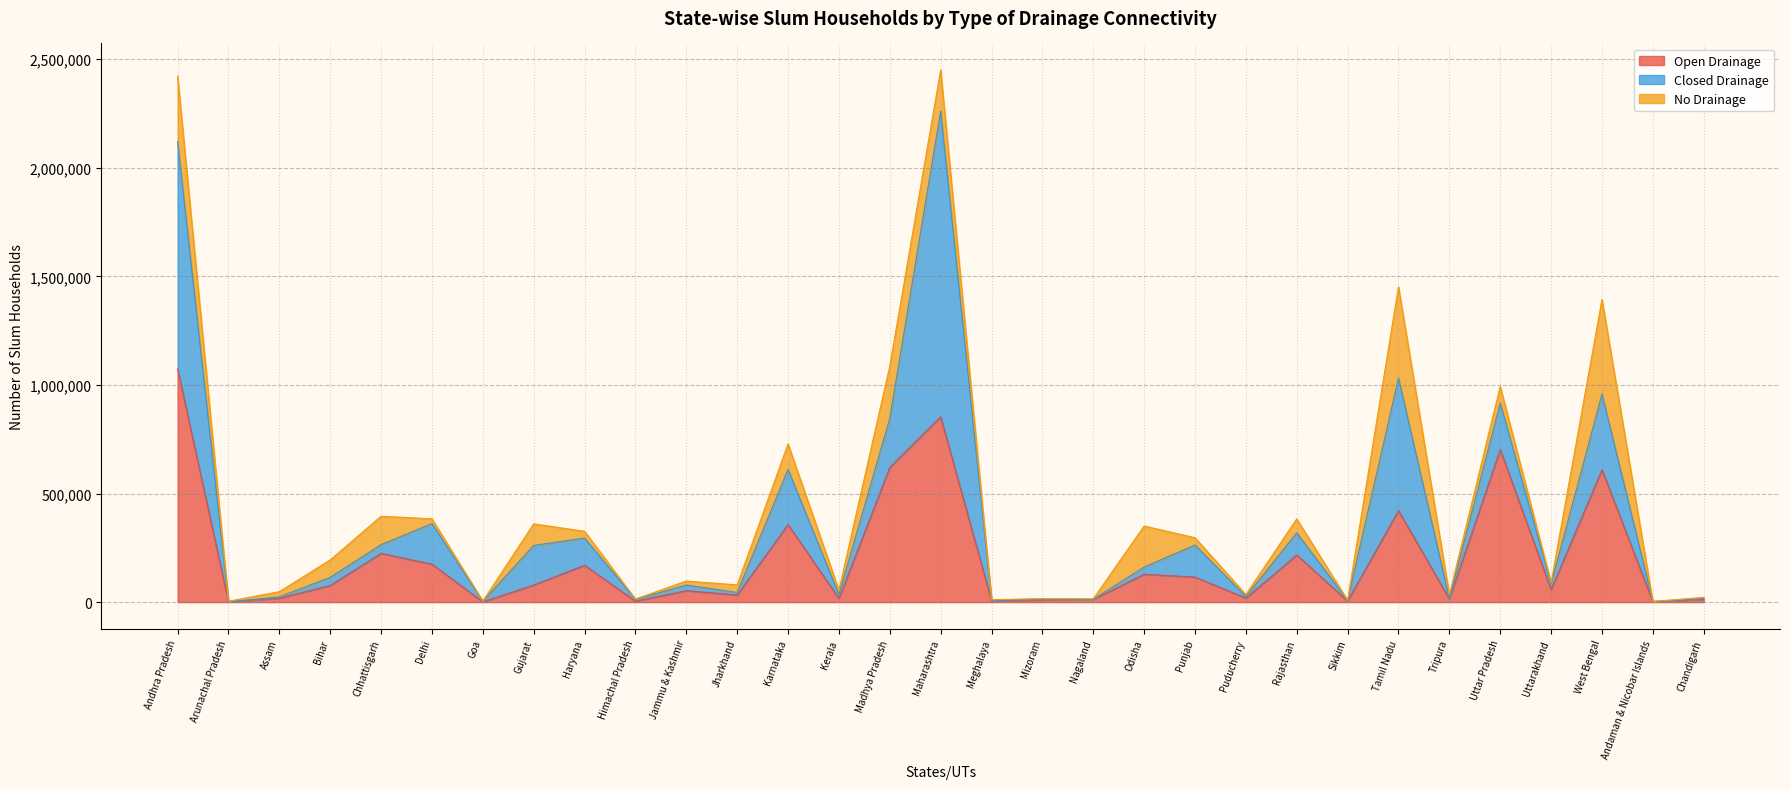

Which has a higher value, Jharkhand or Chandigarh?

Jharkhand